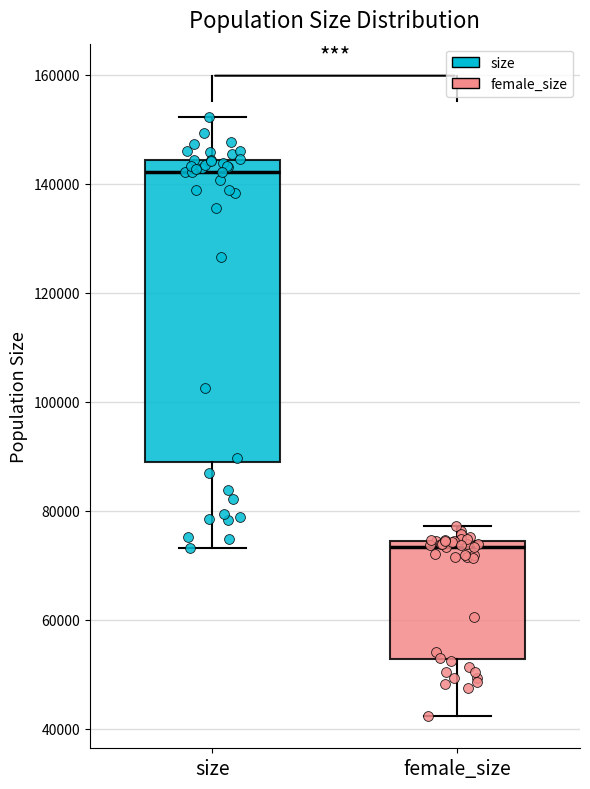

Which box's median line is the highest?

size